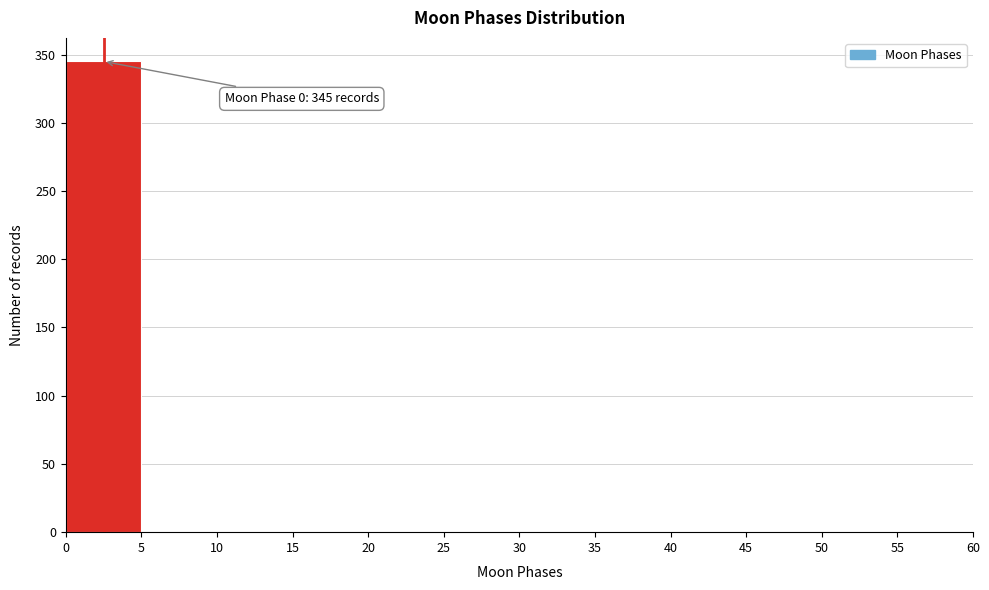

Over which range of the x-axis is the bar tallest?

0 to 5